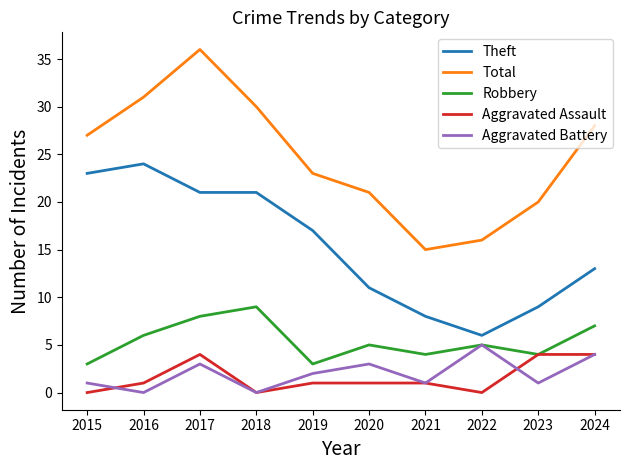

Rank the categories by Total value from lowest to highest.

2021, 2022, 2023, 2020, 2019, 2015, 2024, 2018, 2016, 2017